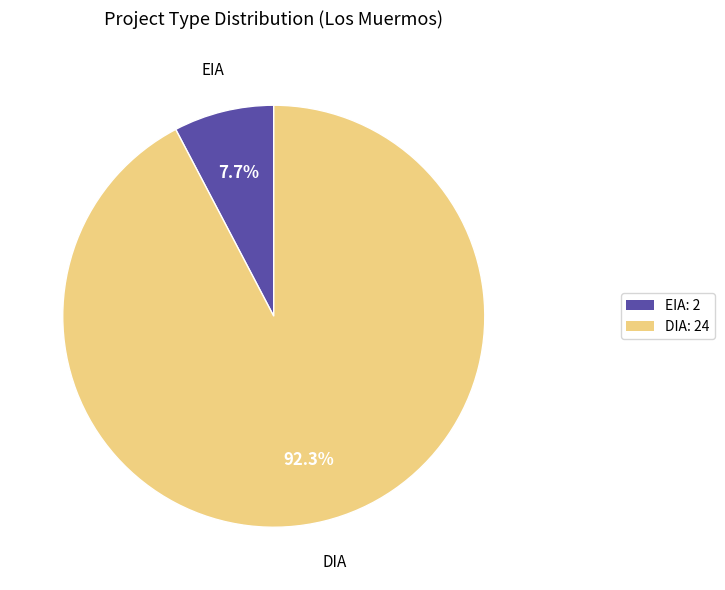

To the nearest percent, what is the difference between the DIA and EIA slice percentages?

85%